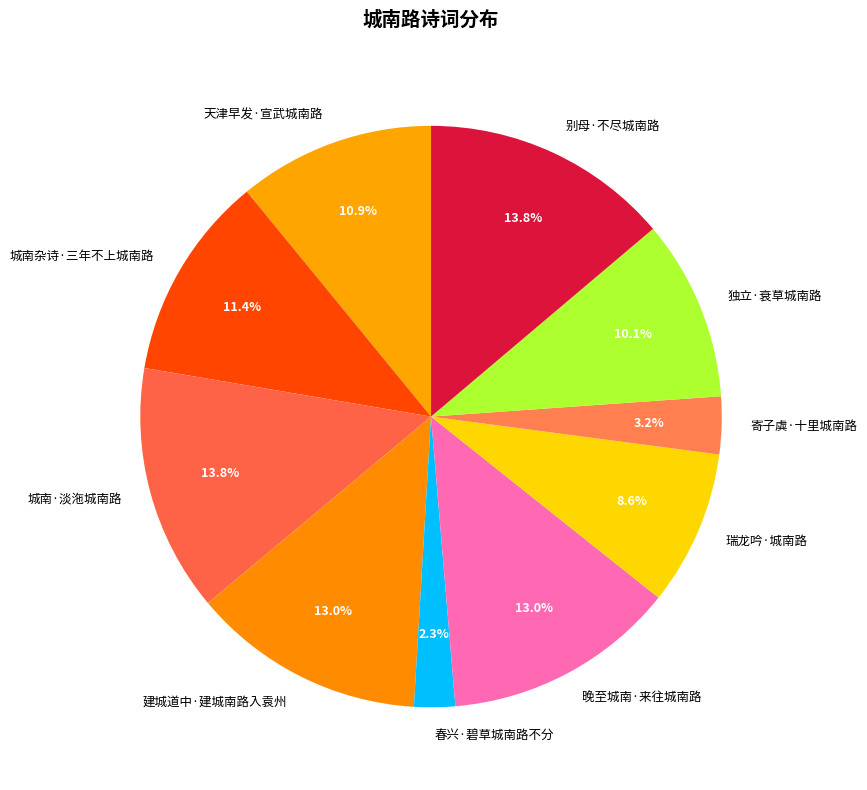

Does 晚至城南·来往城南路 represent more than half of the total?

No